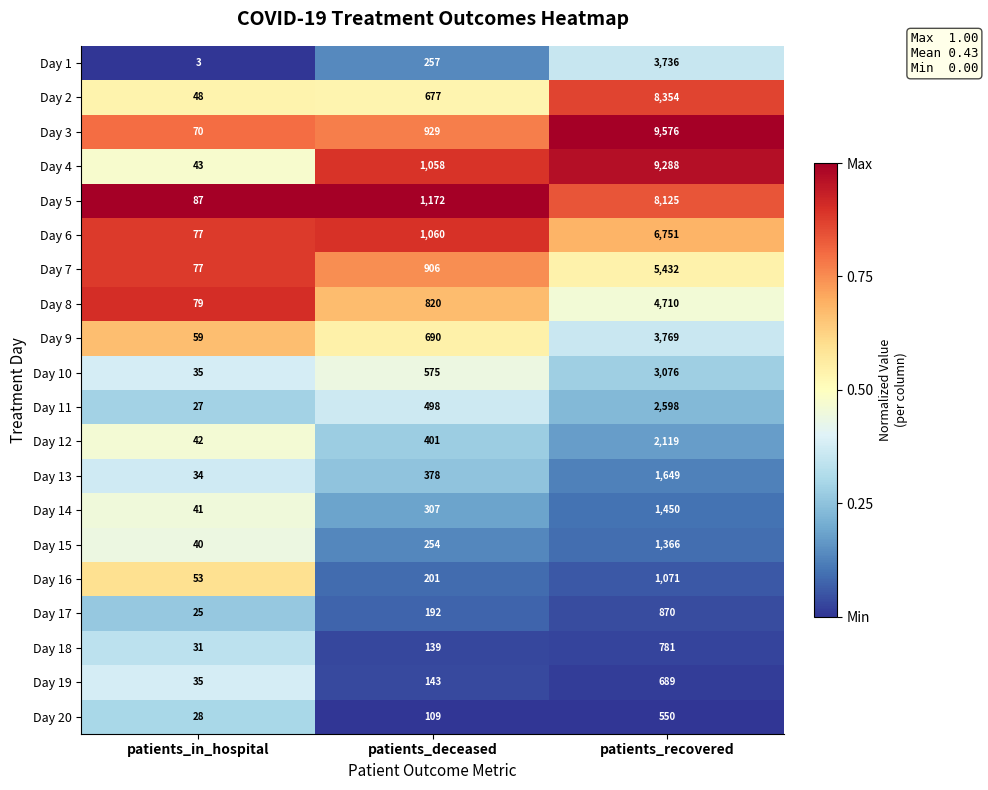

At which label is Day 11 closest to 1312?

patients_deceased